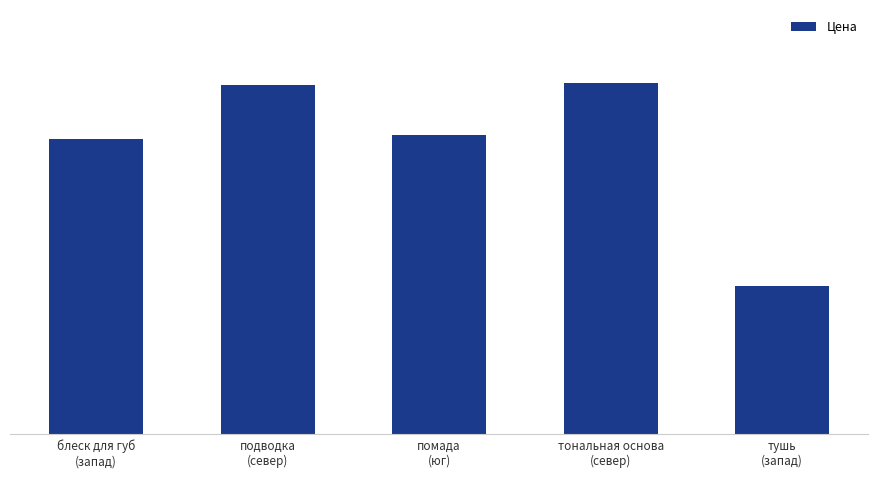

List the labels in order of value, largest first.

тональная основа
(север), подводка
(север), помада
(юг), блеск для губ
(запад), тушь
(запад)